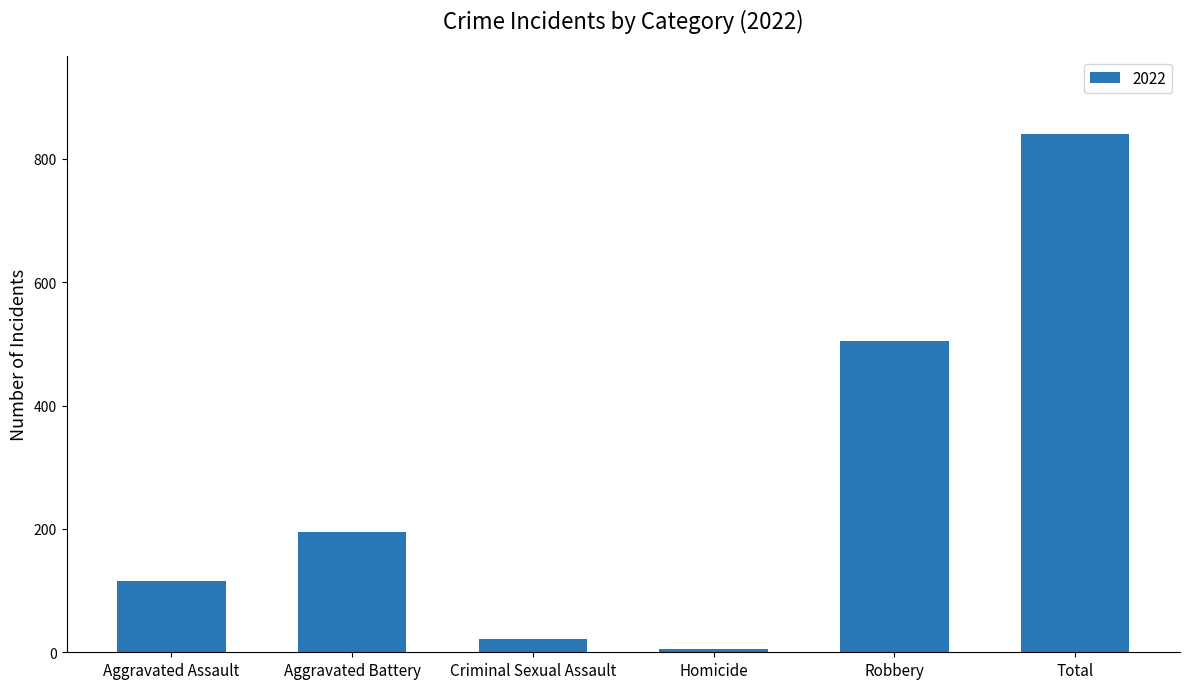

The chart shows a value of 115 at Aggravated Assault. True or false?

True